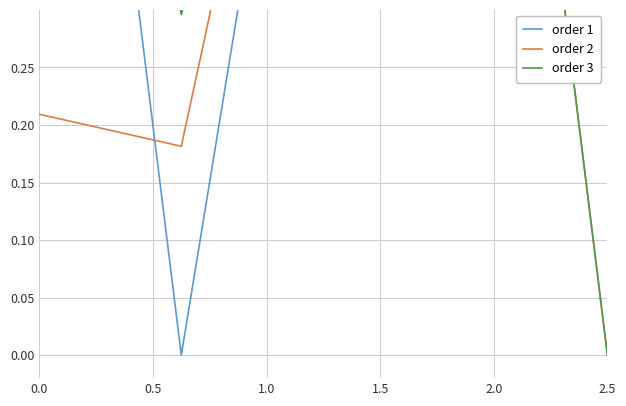

The order 2 series shows 0.1 at 0.0. True or false?

False